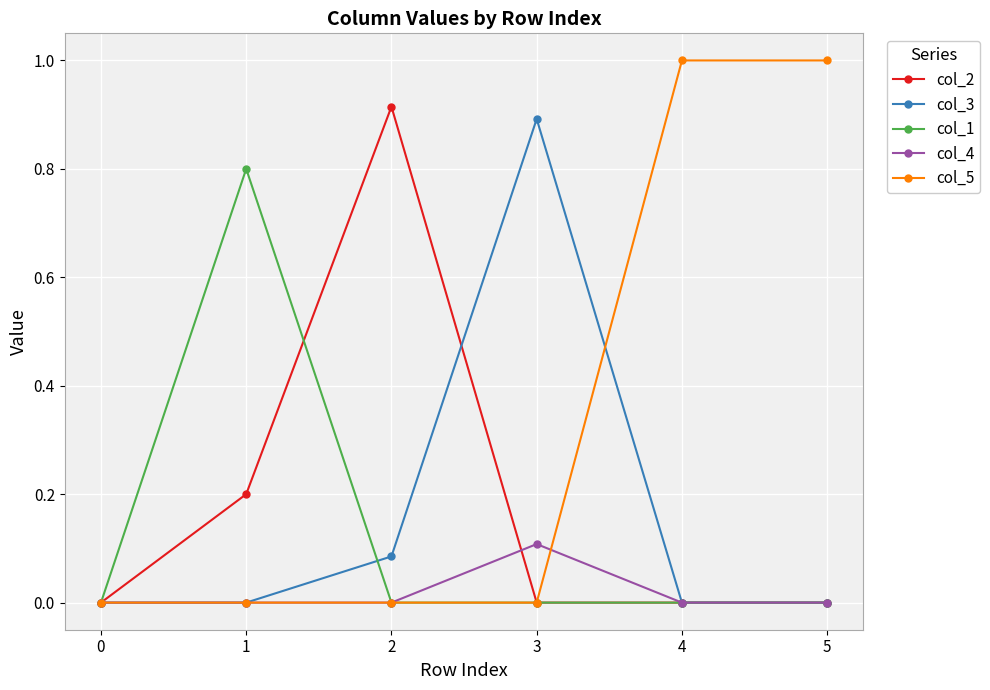

What is the value of the col_2 point at the 2nd from the left?

0.2